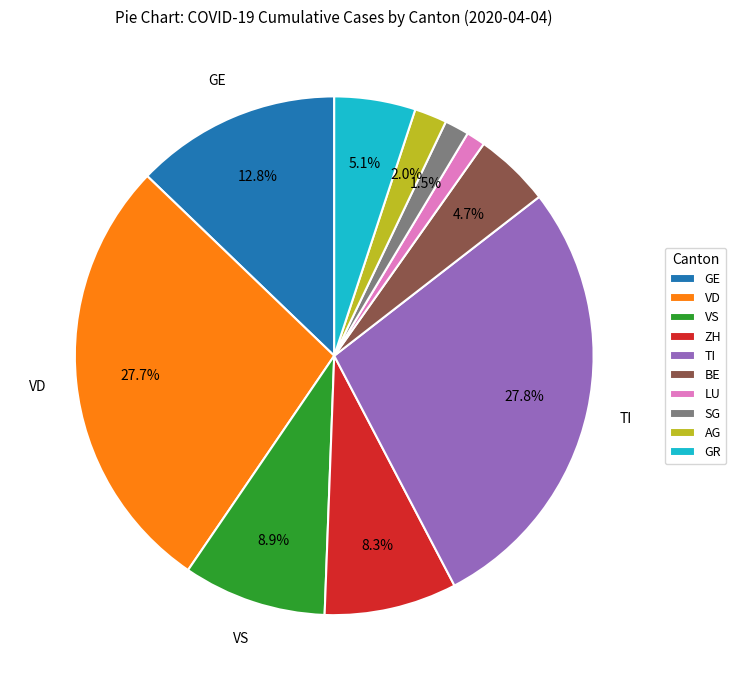

Does any single category account for the majority?

No